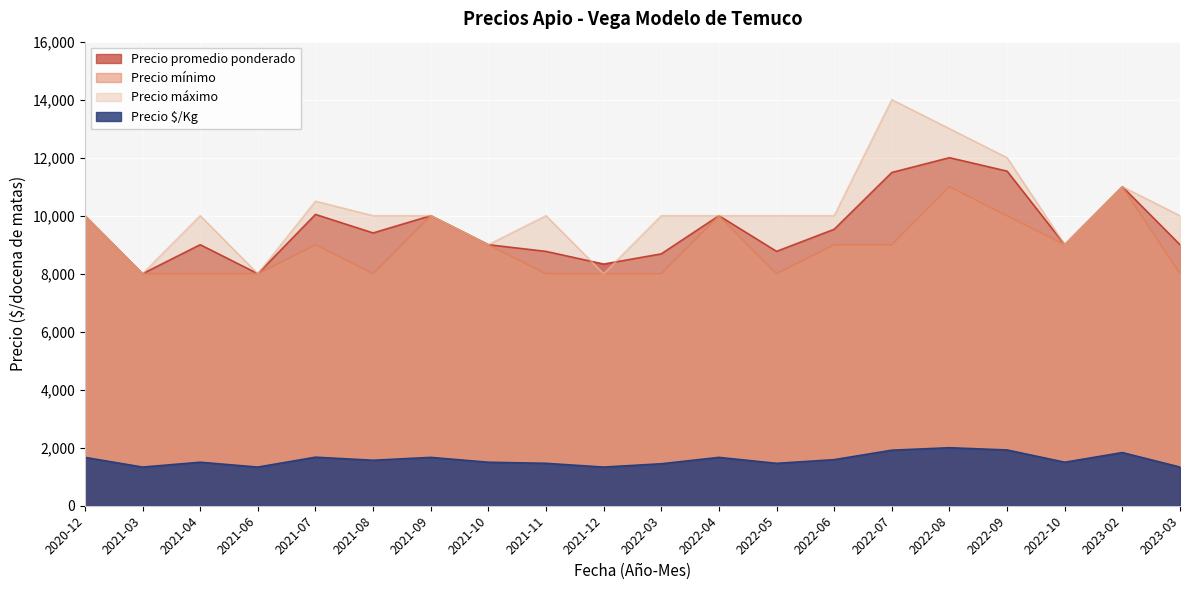

What is the label of the 11th point from the left?

2022-03